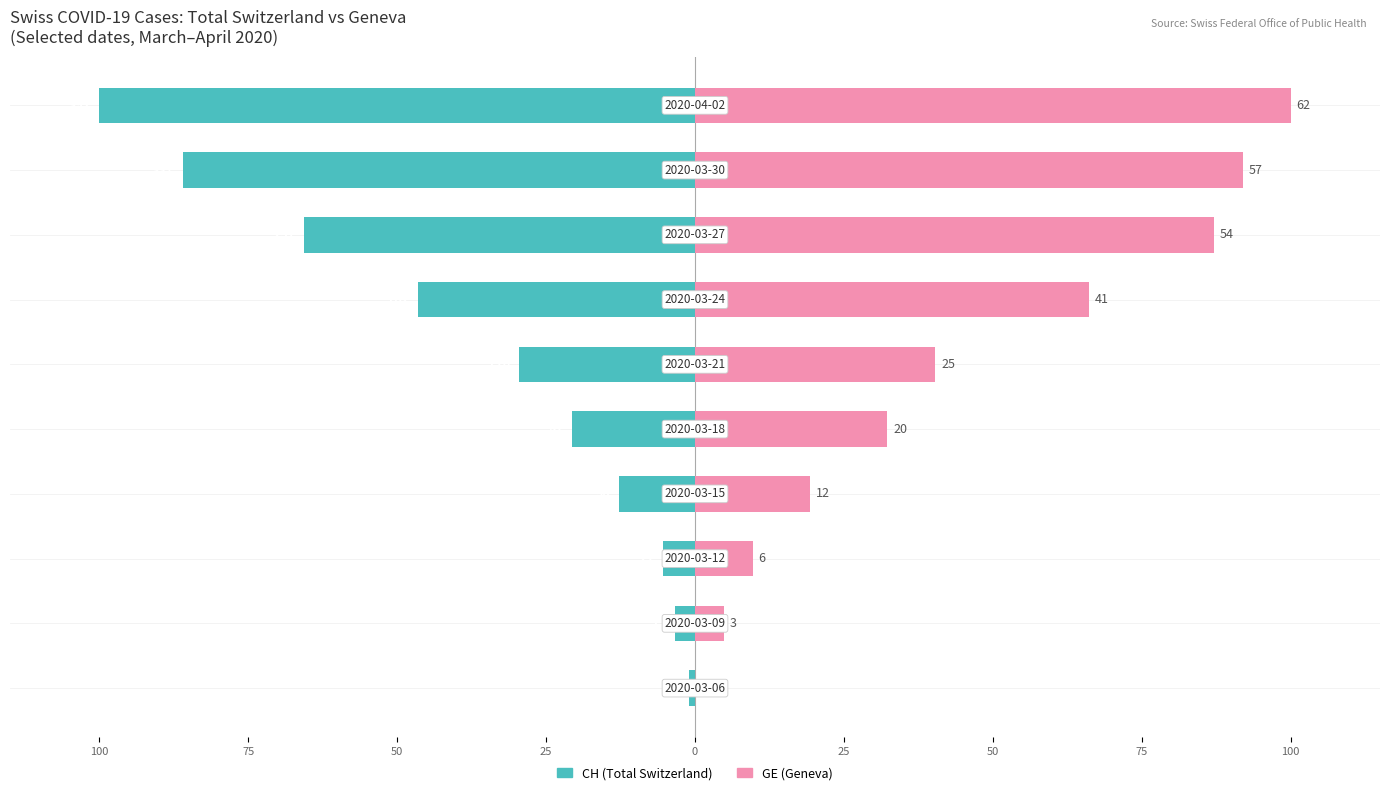

Rank the series by their average value, from highest to lowest.

GE (Geneva), CH (Total Switzerland)